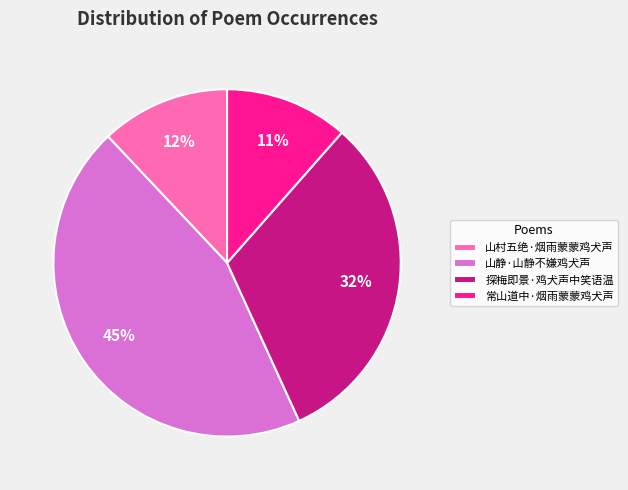

To the nearest percent, what is the average slice percentage?

25%